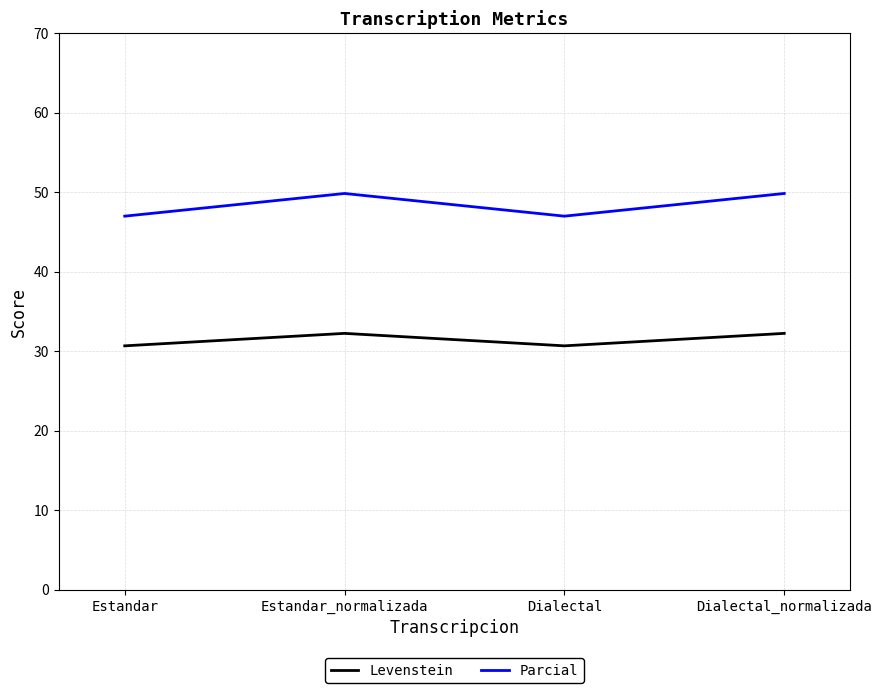

Rank the series by their maximum value, from lowest to highest.

Levenstein, Parcial